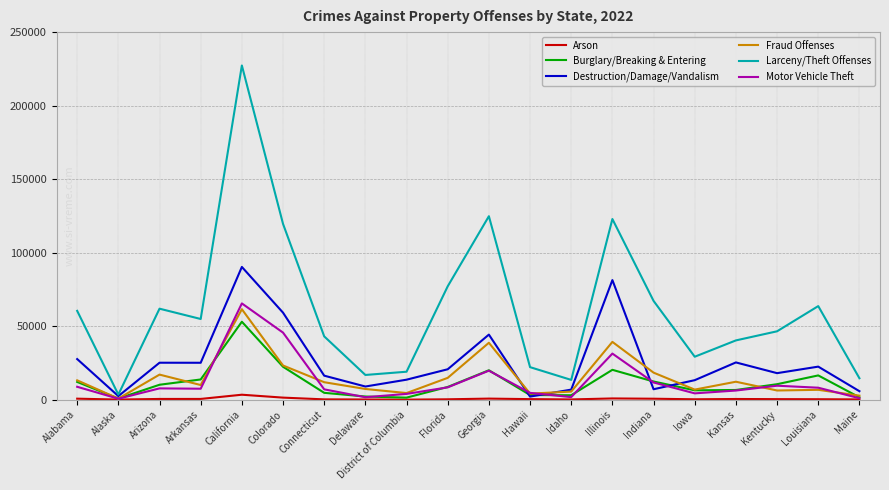

Which series changed the most between Iowa and Kansas?

Destruction/Damage/Vandalism